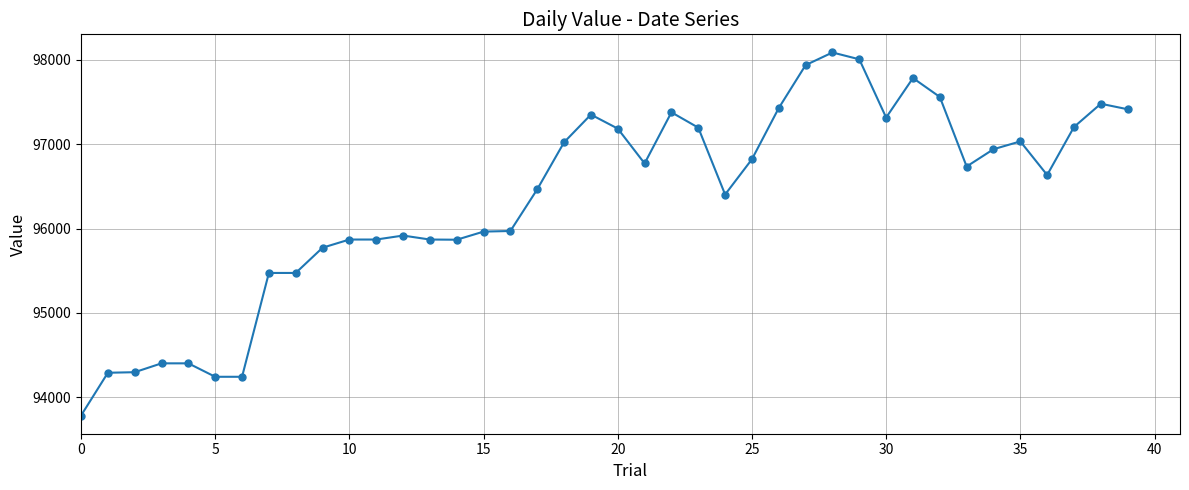

How many lines are shown in the chart?

1